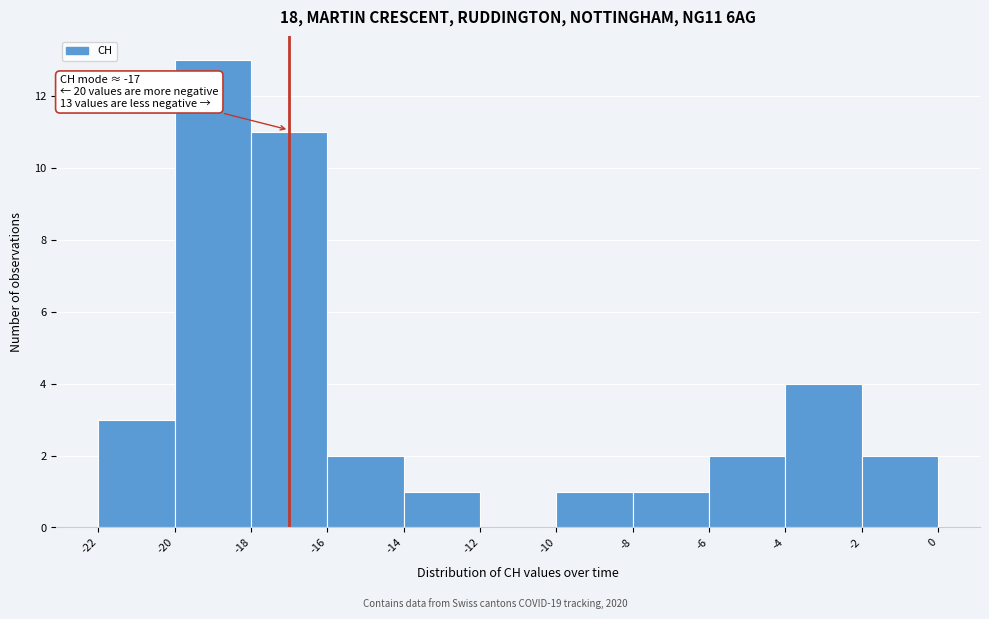

Over which range of the x-axis is the bar tallest?

-20 to -18